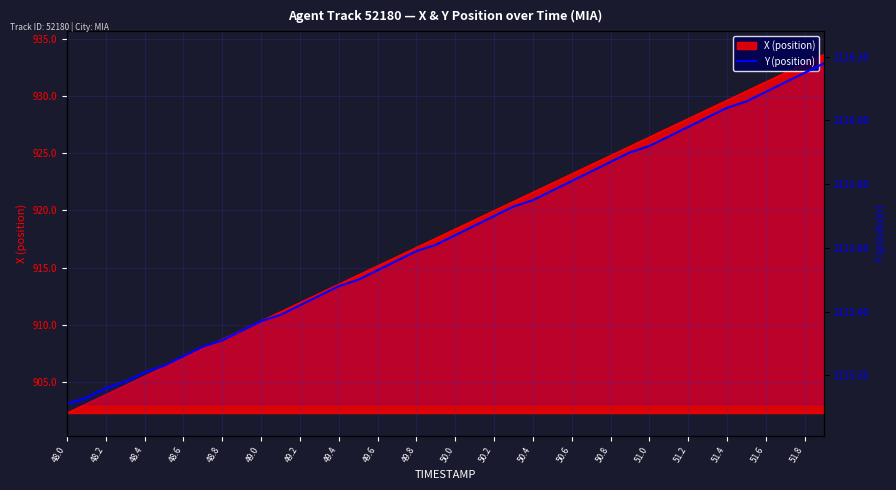

Where is the data nearest to the value 2115?

48.0